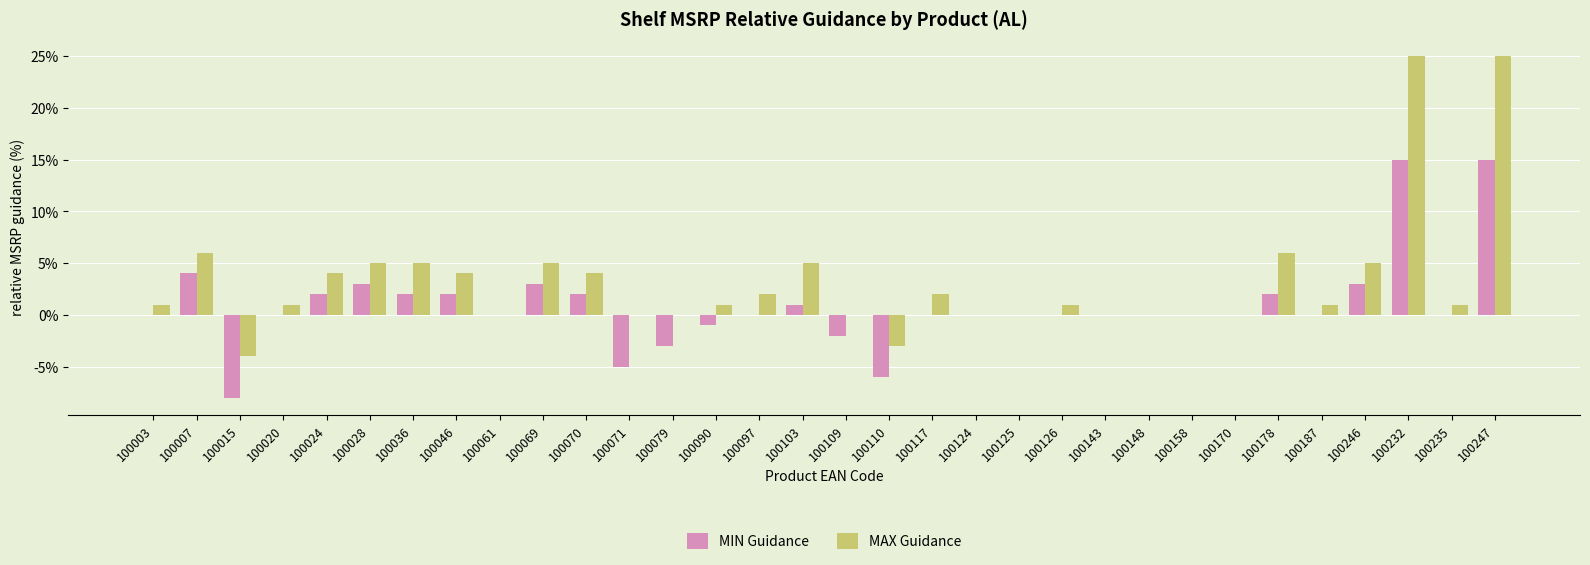

The MAX Guidance series shows 15 at 100071. True or false?

False